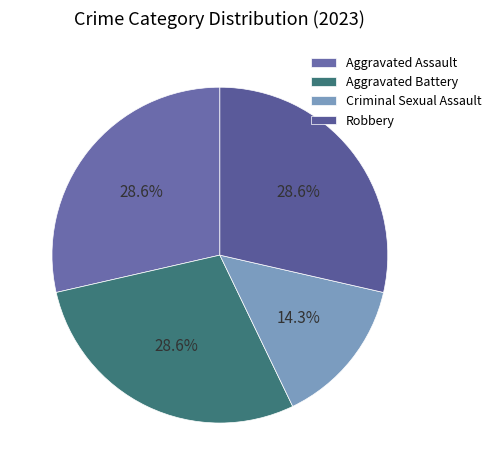

Which has a higher value, Robbery or Criminal Sexual Assault?

Robbery